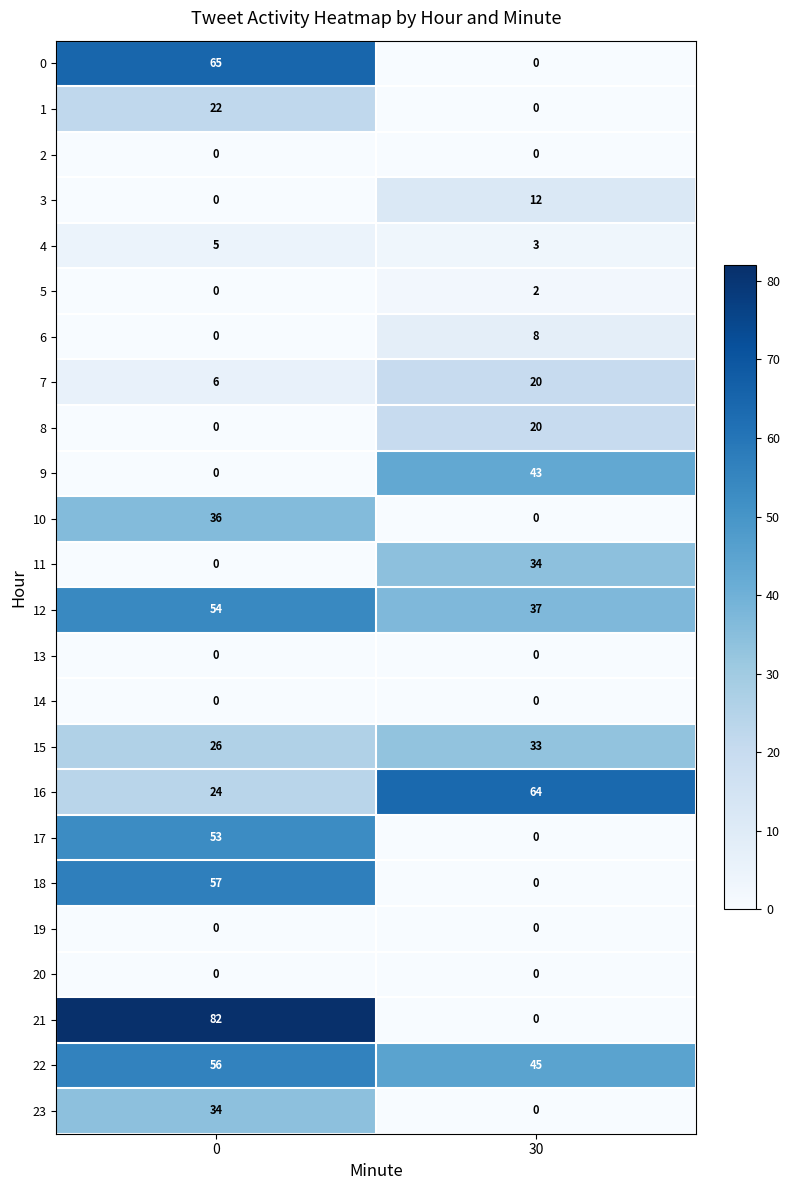

What is the spread (max minus min) of values at 0?

82